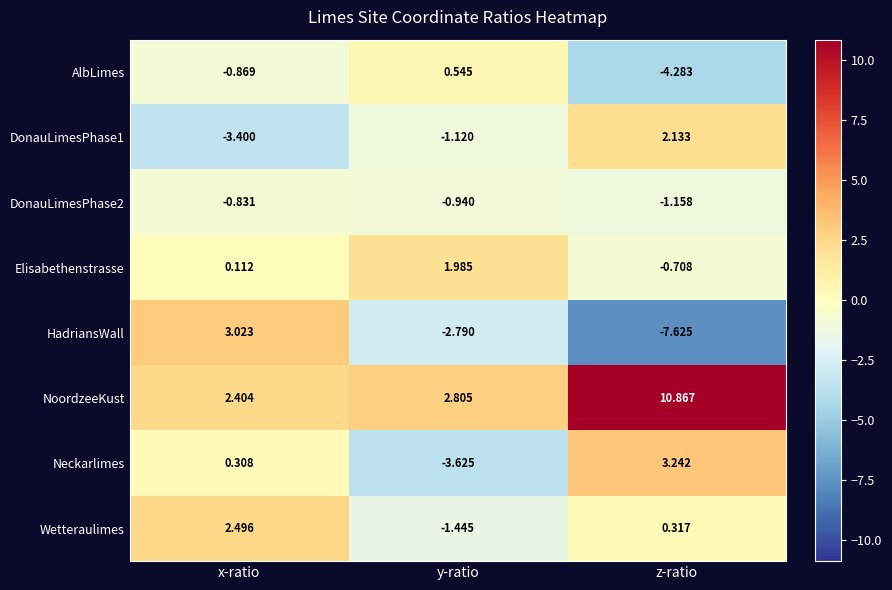

At which category does the chart reach its peak across all series?

z-ratio